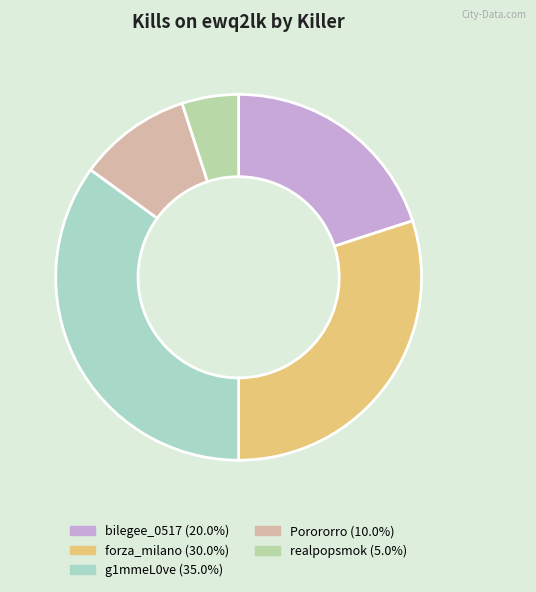

Count the number of slices in the pie.

5